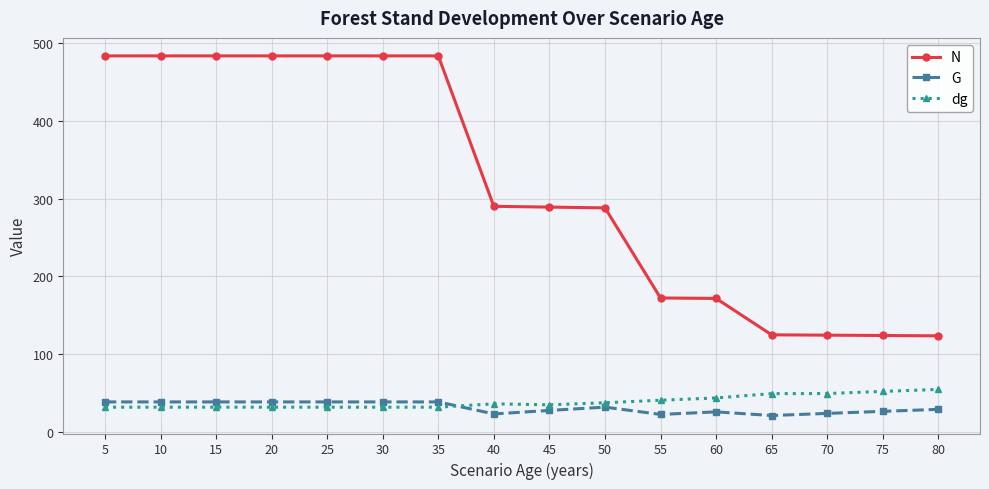

Between 35 and 80, which series saw the biggest shift?

N